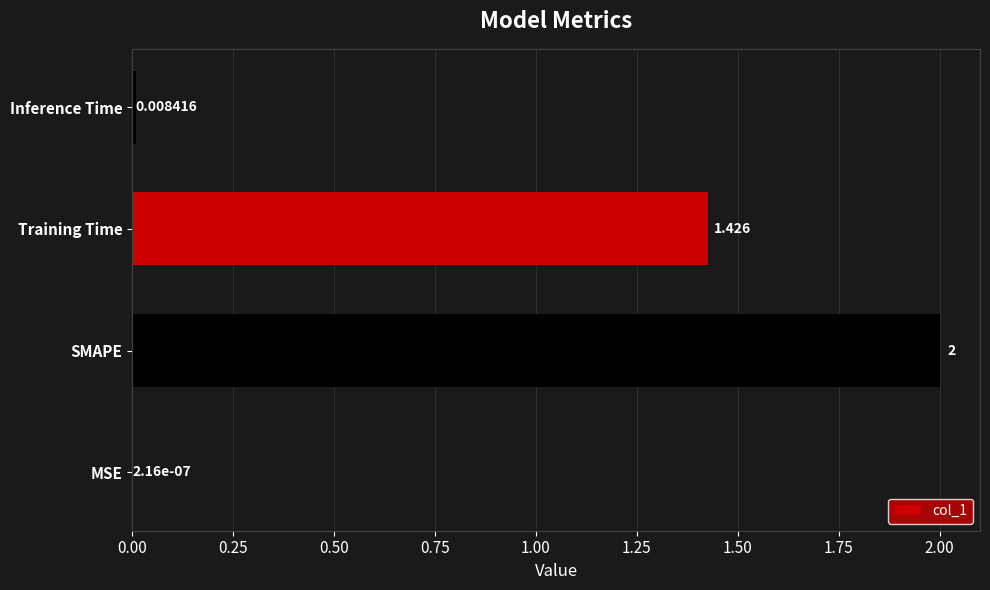

At which label is the value closest to 1?

Training Time